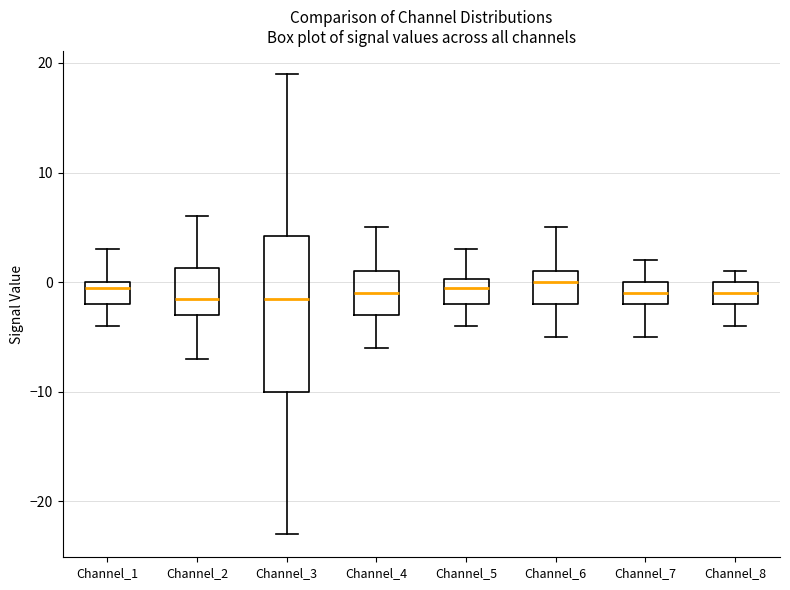

Reading left to right, transcribe this box plot: for each box, give where its median line is, the range the box spans, and where its two whiskers end, as read against the y-axis. The values are not printed on the chart, so give them approximately, as read against the axis.

Channel_1: median 0 (just below the box's upper edge), box -2 to 0, whiskers -4 to 3
Channel_2: median -1, box -3 to 1, whiskers -7 to 6
Channel_3: median -1, box -10 to 4, whiskers -23 to 19
Channel_4: median -1, box -3 to 1, whiskers -6 to 5
Channel_5: median 0 (just below the box's upper edge), box -2 to 0, whiskers -4 to 3
Channel_6: median 0, box -2 to 1, whiskers -5 to 5
Channel_7: median -1, box -2 to 0, whiskers -5 to 2
Channel_8: median -1, box -2 to 0, whiskers -4 to 1